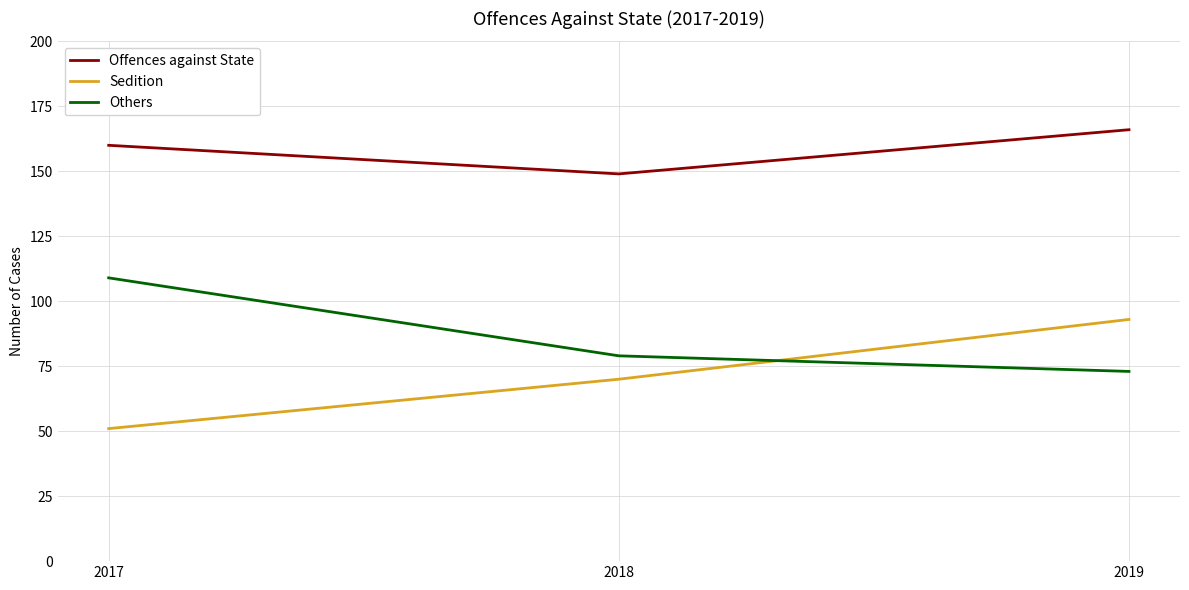

Which series has the widest spread of values?

Sedition